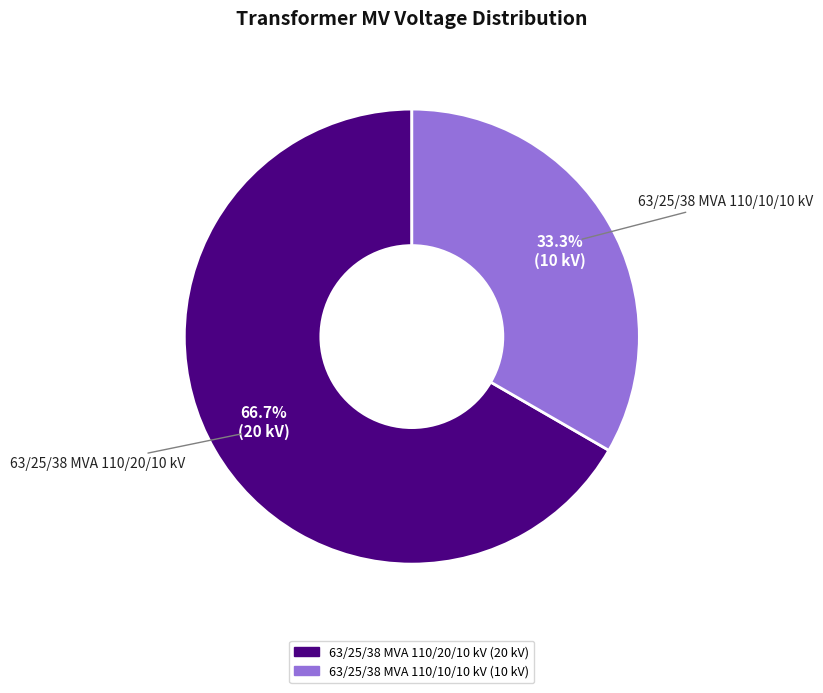

Is it true that 63/25/38 MVA 110/20/10 kV is 57% of the pie?

False